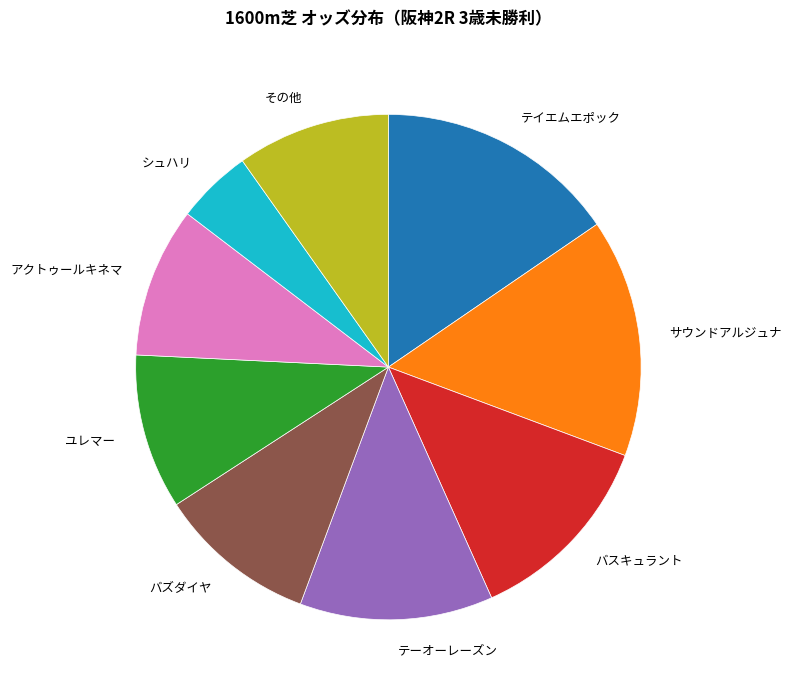

Count the number of slices in the pie.

9